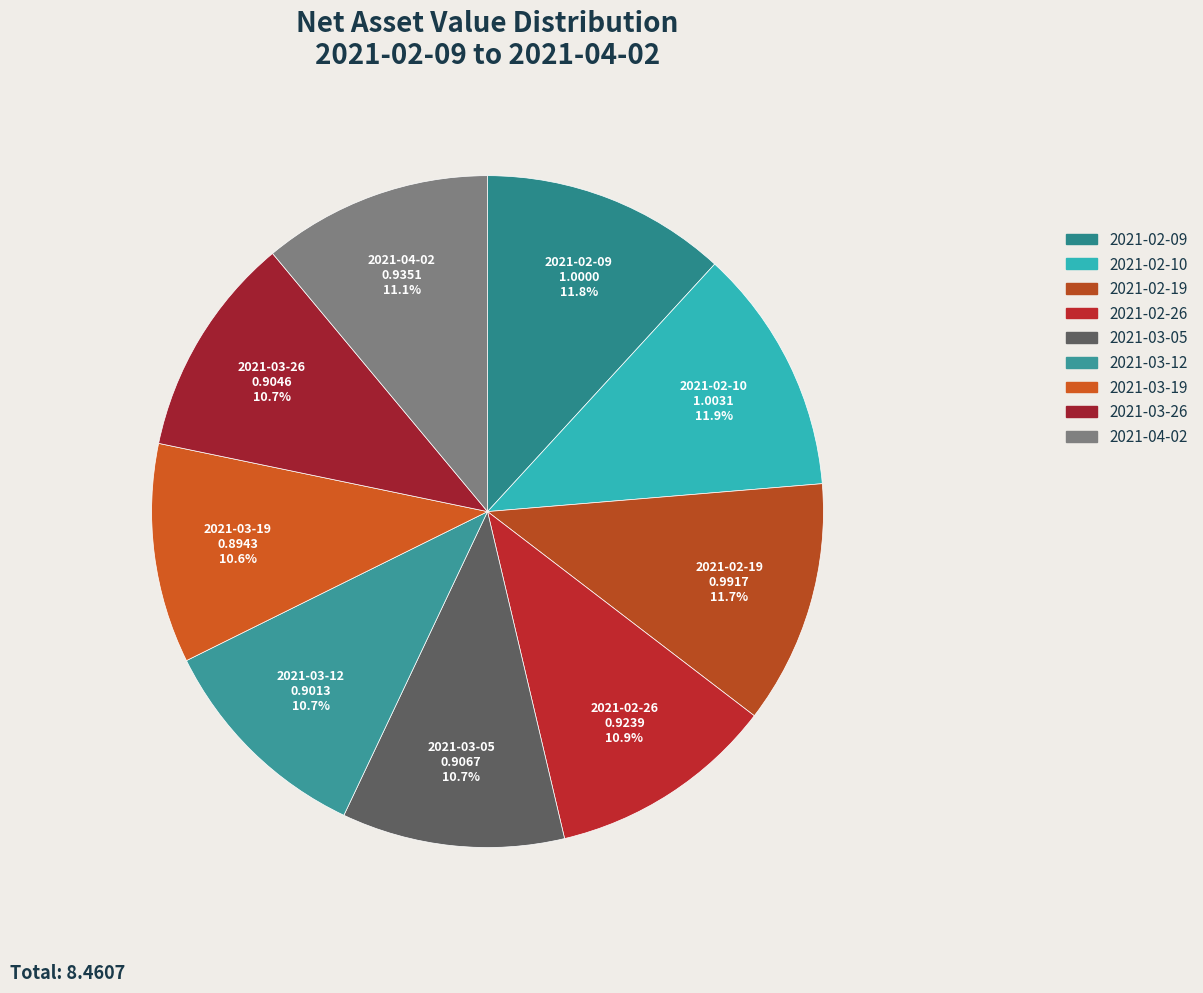

To the nearest percent, what portion does 2021-04-02 represent?

11%